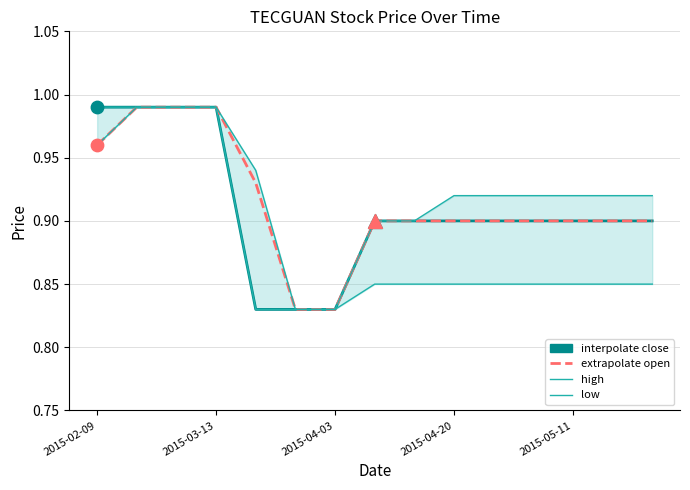

Is the value of low at 9 greater than the value of open at 2015-03-13?

No